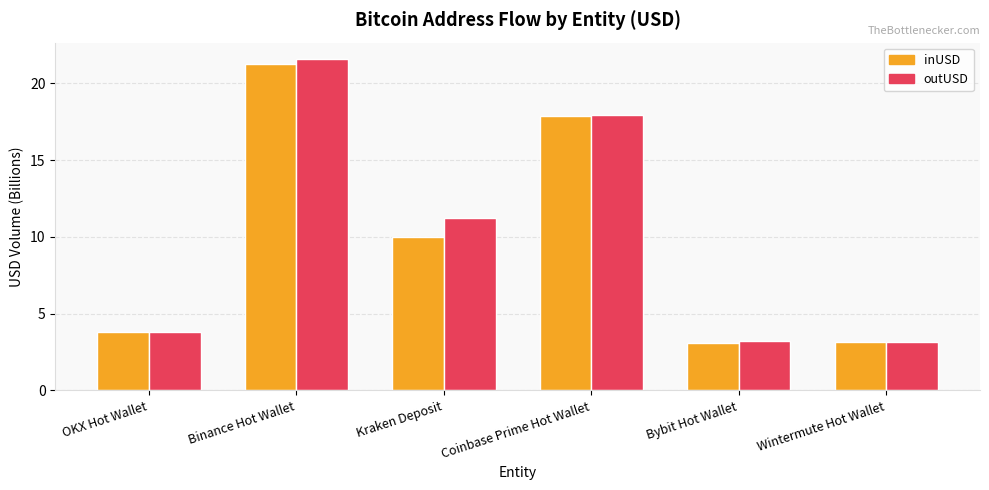

Where is inUSD nearest to the value 12?

Kraken Deposit